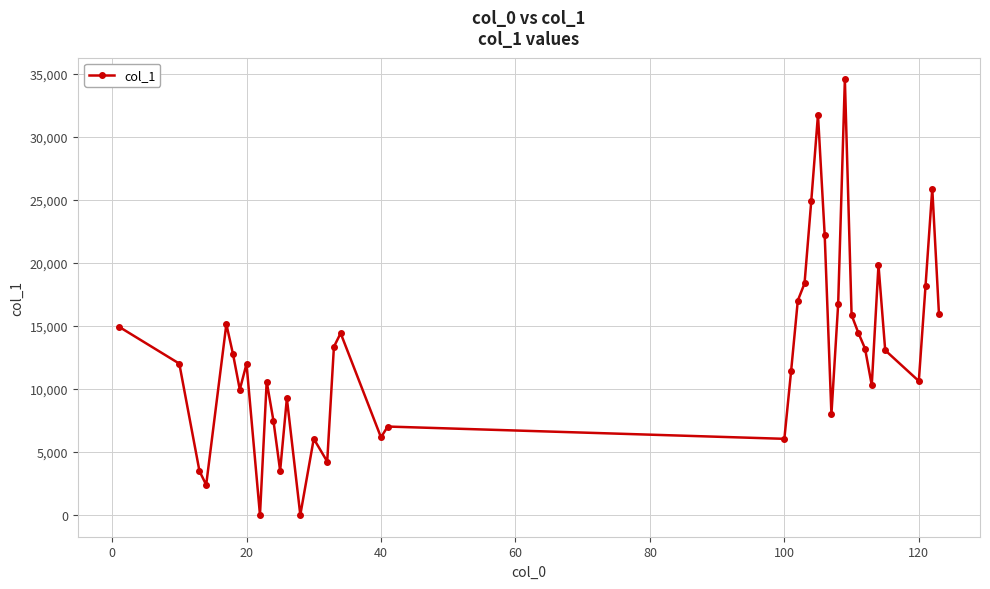

What is the maximum value shown in the chart?

34543